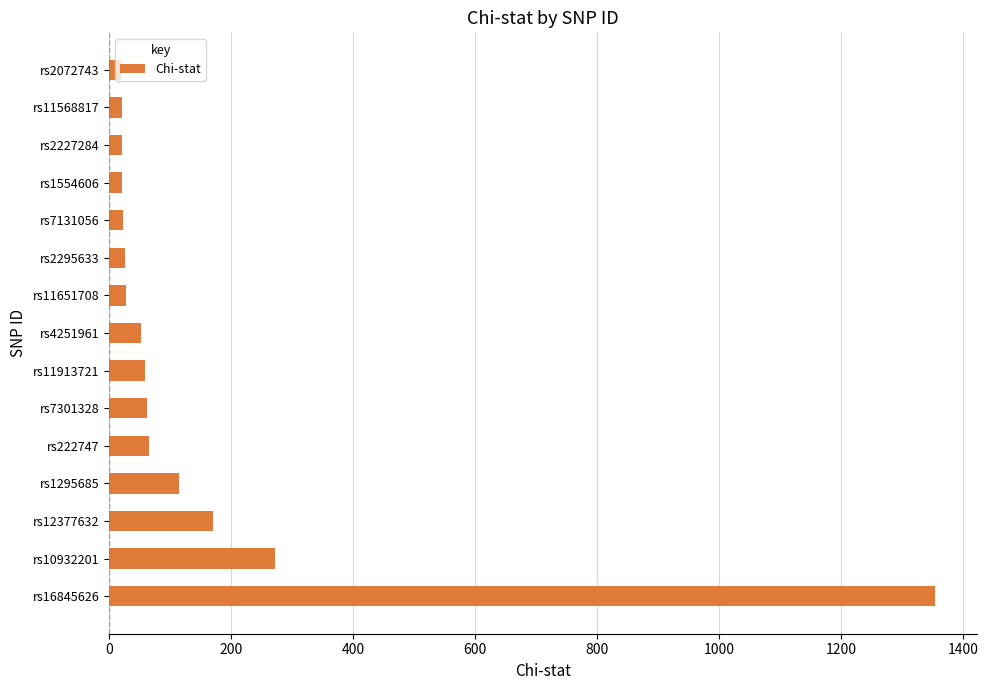

At which label is the value closest to 687?

rs10932201